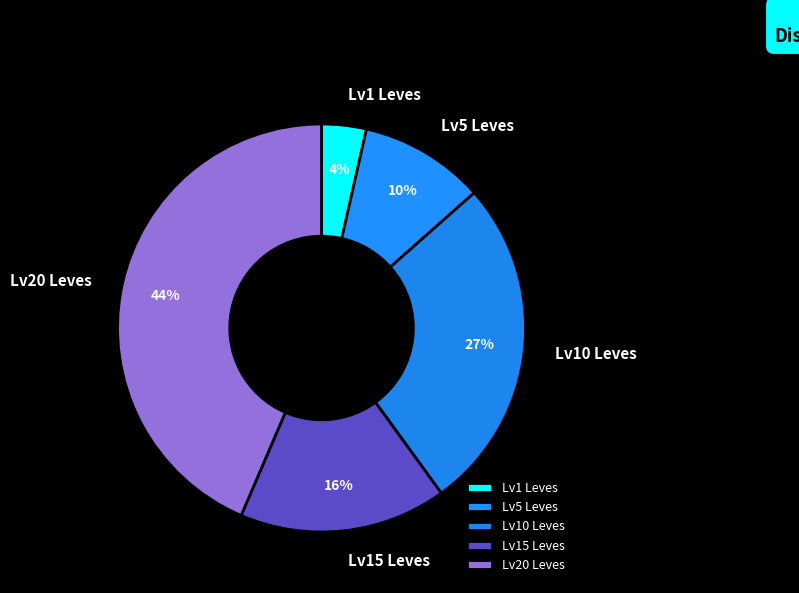

Is there any slice that represents more than half of the pie?

No